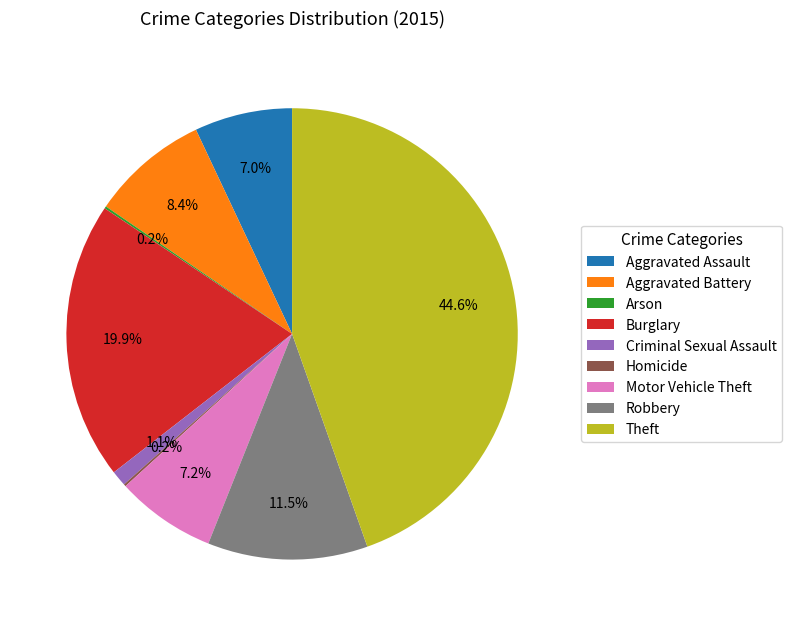

Is there any slice that represents more than half of the pie?

No